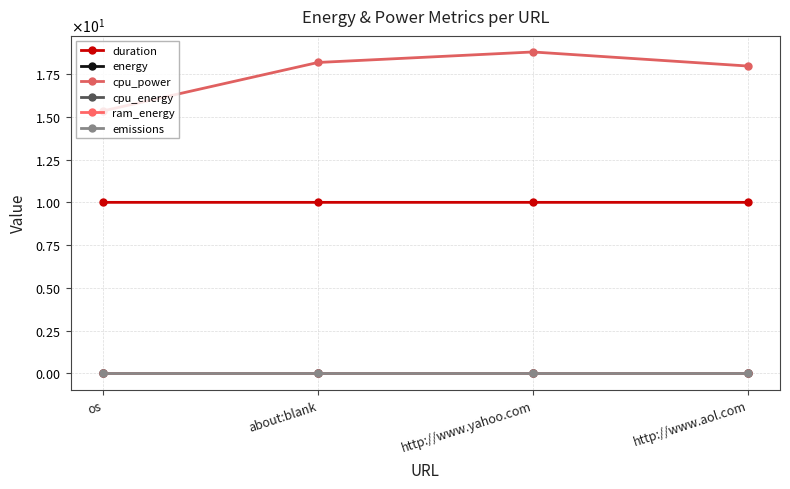

The ram_energy series shows 0.0 at http://www.aol.com. True or false?

True